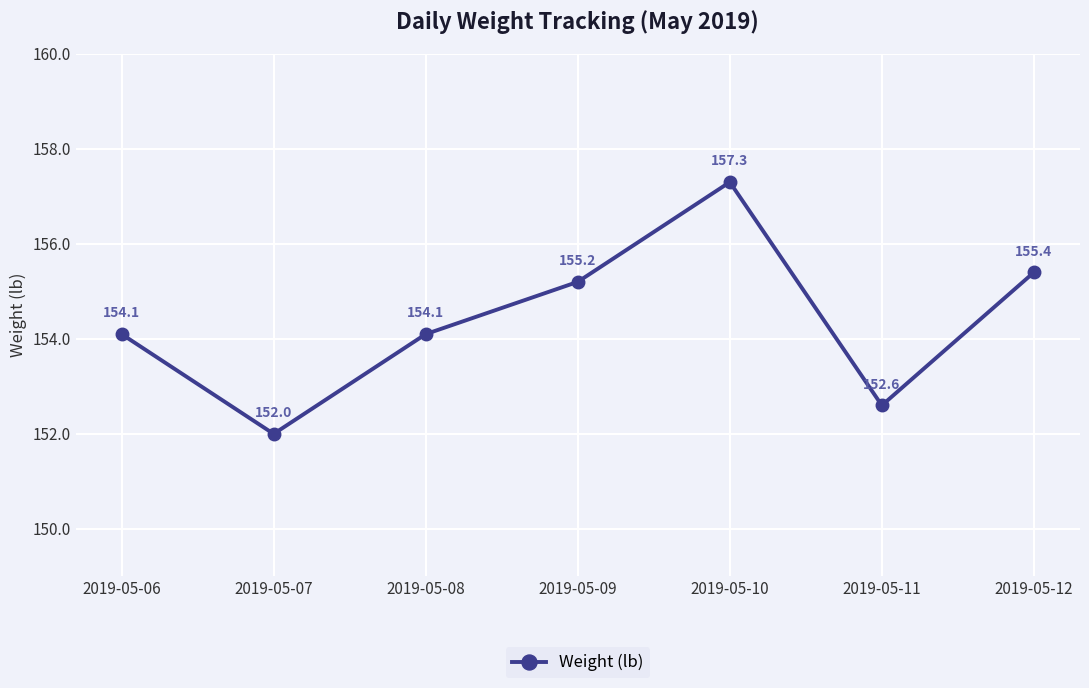

What is the sum of all values?

1080.7